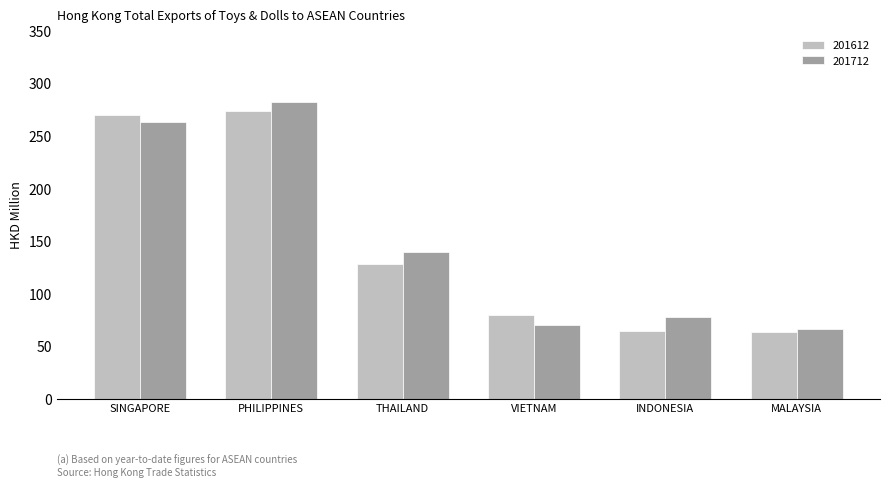

What is the difference between the 201712 values at SINGAPORE and PHILIPPINES?

19.0